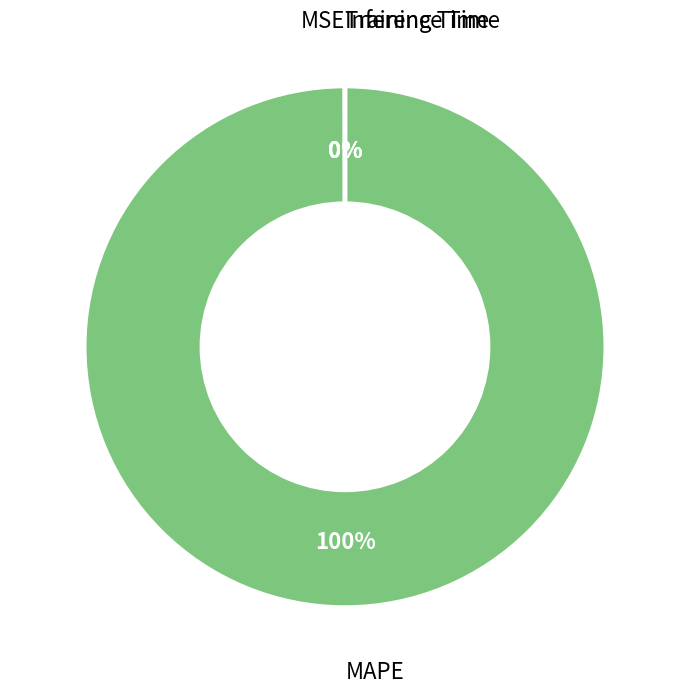

Is it true that MAPE is 93% of the pie?

False